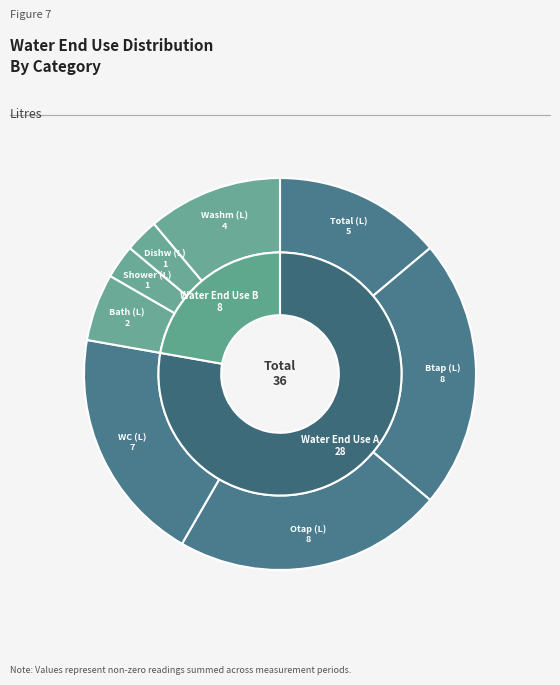

Rank the categories by value from lowest to highest.

Shower (L), Dishw (L), Bath (L), Washm (L), Total (L), WC (L), Btap (L), Otap (L)